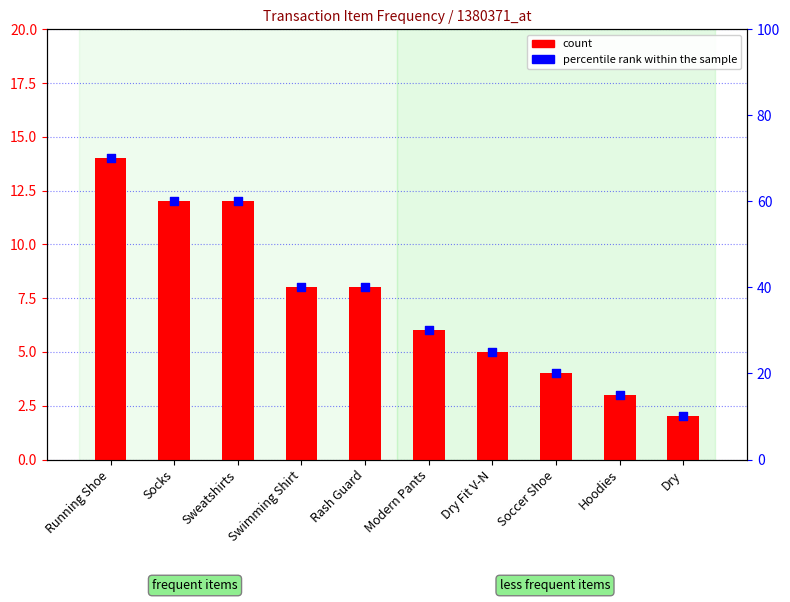

What is the total value across all series at Swimming Shirt?

48